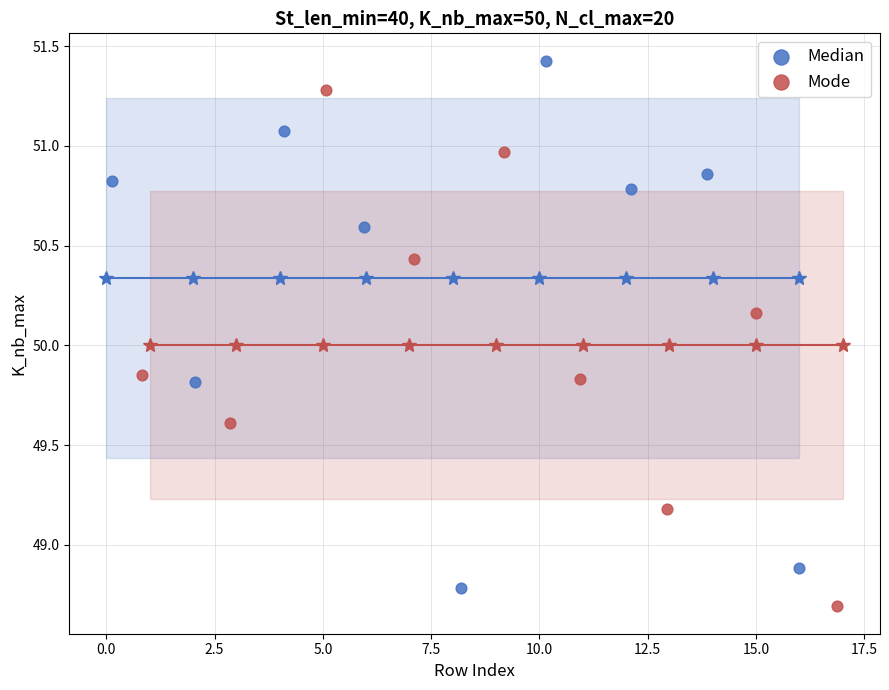

Which series reaches the minimum Y coordinate?

Mode